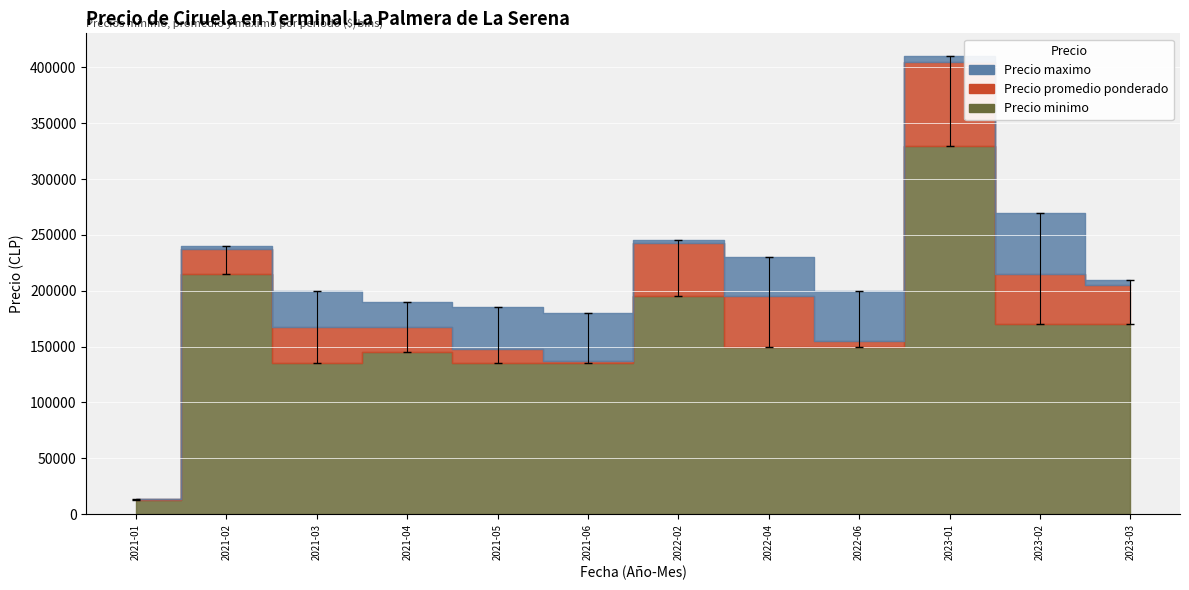

What is the label of the 3rd point from the left?

2021-03